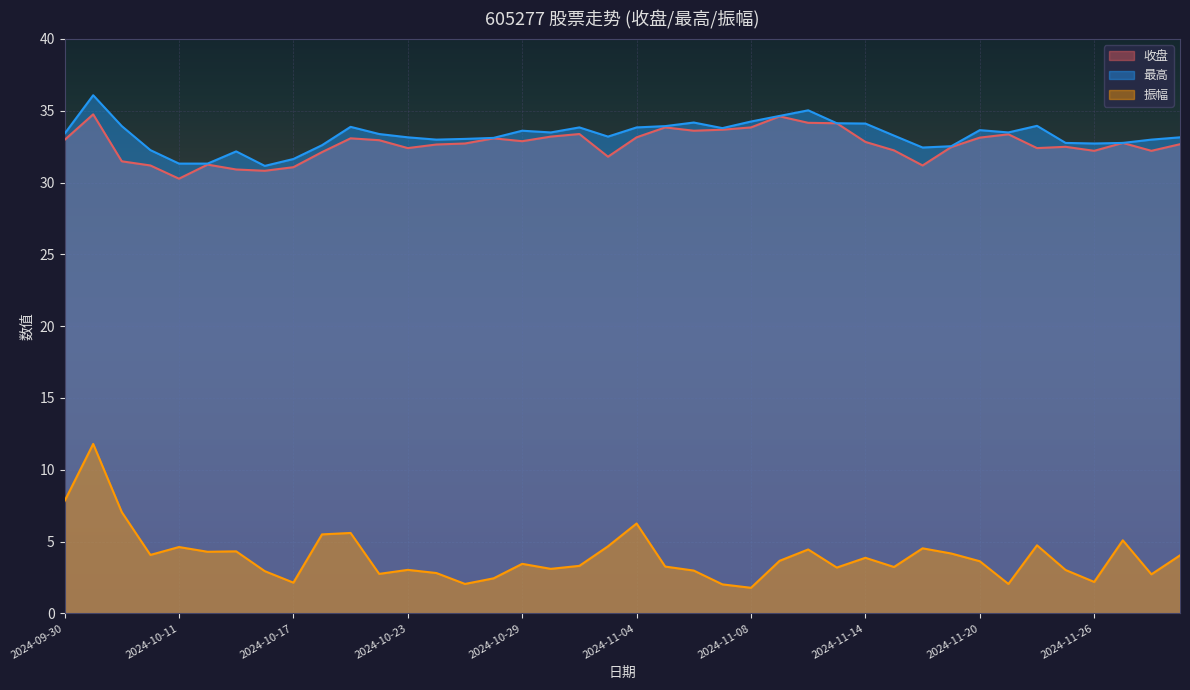

What is the difference between the 最高 values at 2024-11-26 and 2024-10-25?

0.3